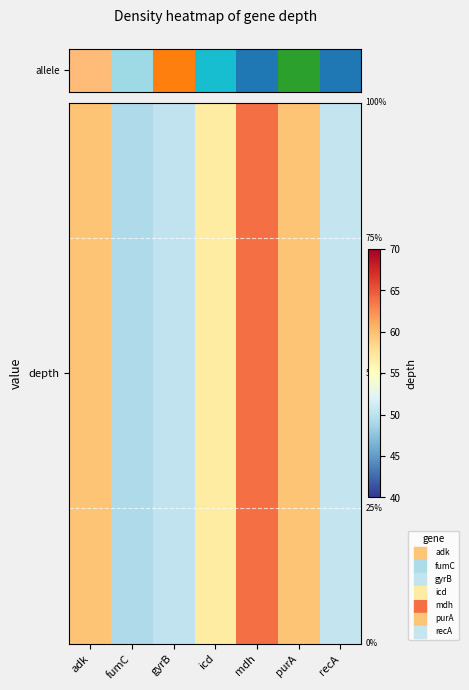

List the labels in order of value, smallest first.

fumC, gyrB, recA, icd, adk, purA, mdh